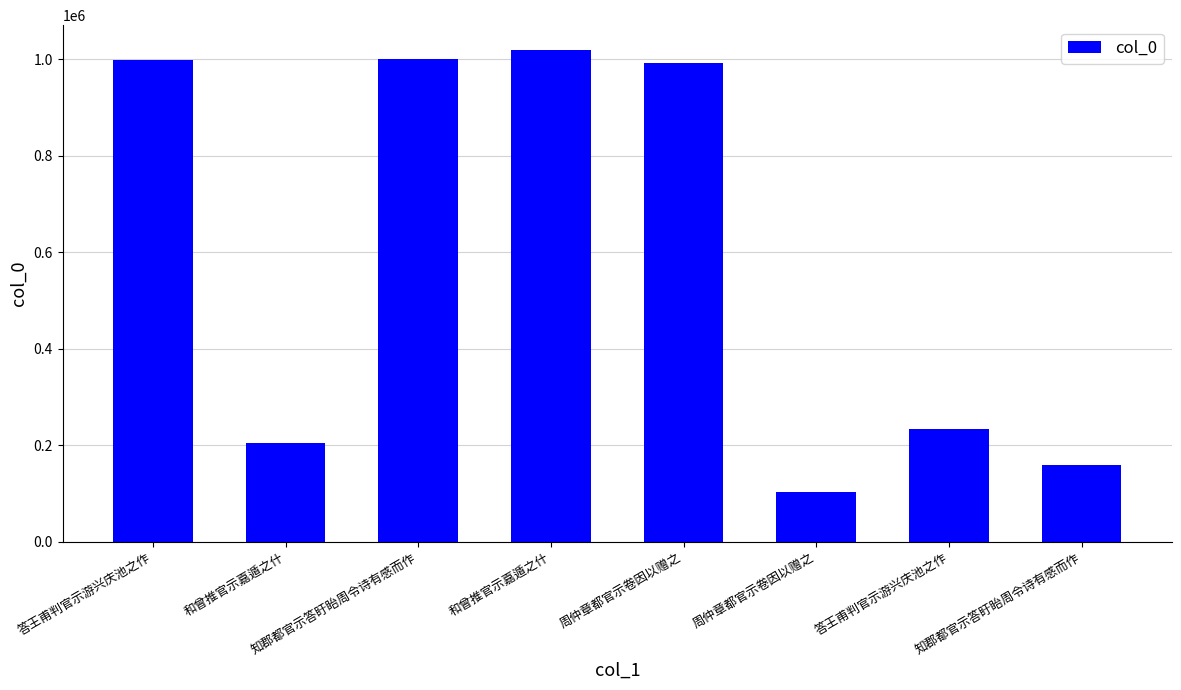

Rank the categories by value from highest to lowest.

和曾推官示嘉遁之什, 知郡都官示答盱眙周令诗有感而作, 答王甫判官示游兴庆池之作, 周仲章都官示卷因以赠之, 答王甫判官示游兴庆池之作, 和曾推官示嘉遁之什, 知郡都官示答盱眙周令诗有感而作, 周仲章都官示卷因以赠之